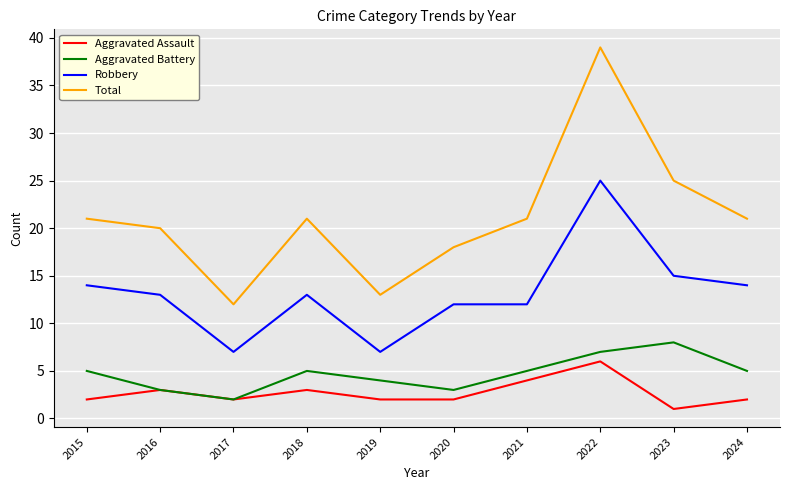

Which category has the highest value in the Aggravated Assault series?

2022